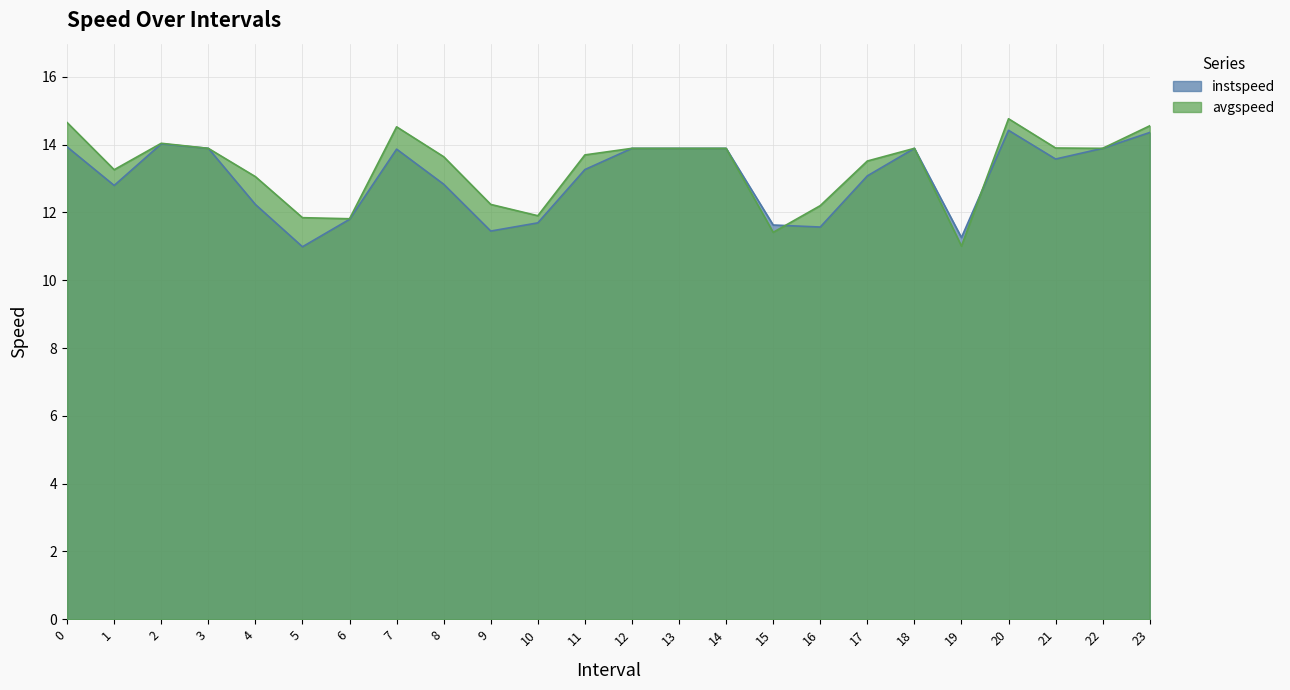

What is the minimum value shown in the chart?

11.0